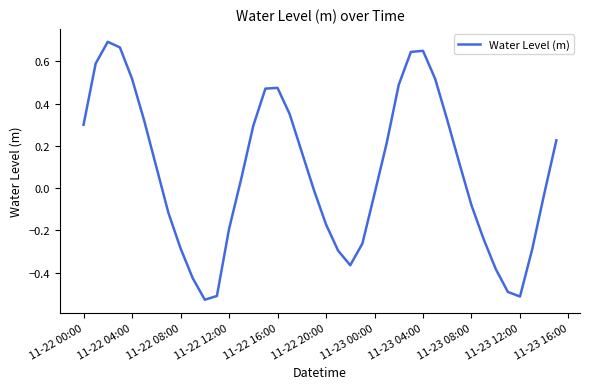

What is the difference between the maximum and minimum values?

1.2